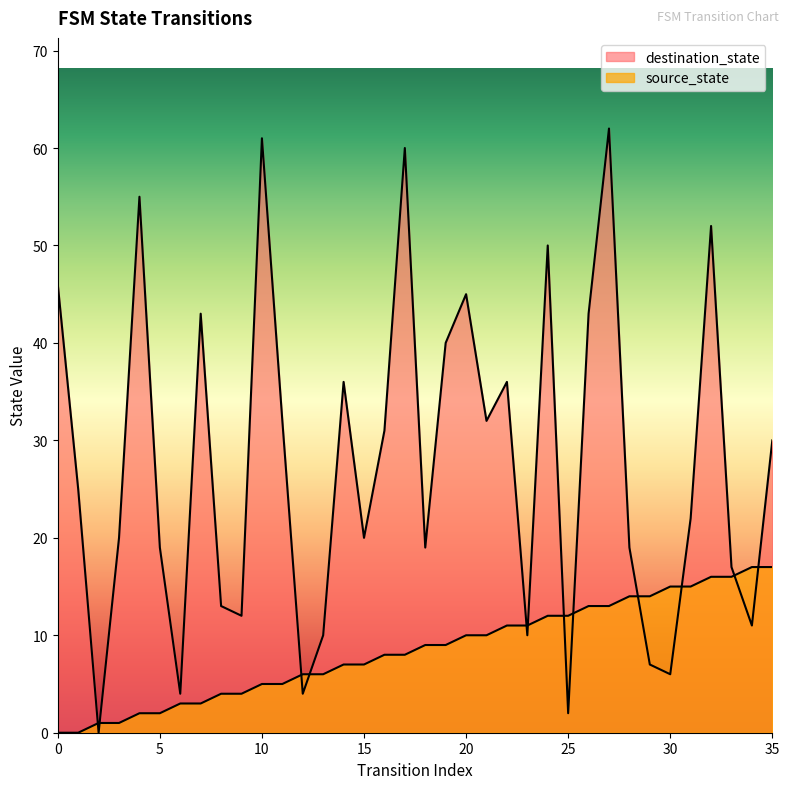

At how many categories does at least one series exceed 57?

3